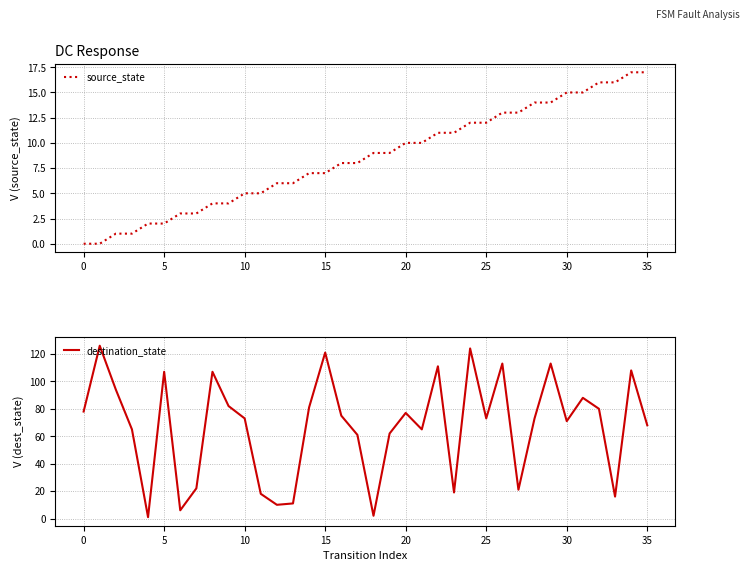

True or false: destination_state has more than 2 points higher than both neighbors.

True